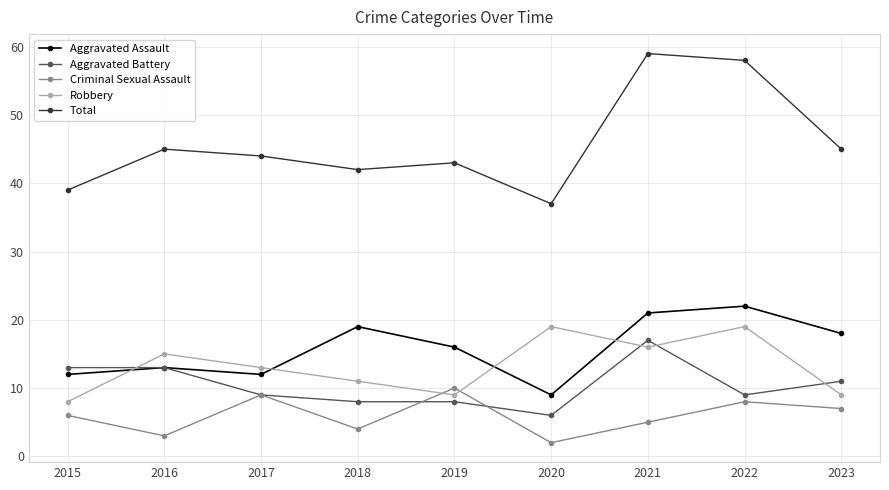

What are all the series names shown in the legend?

Aggravated Assault, Aggravated Battery, Criminal Sexual Assault, Robbery, Total